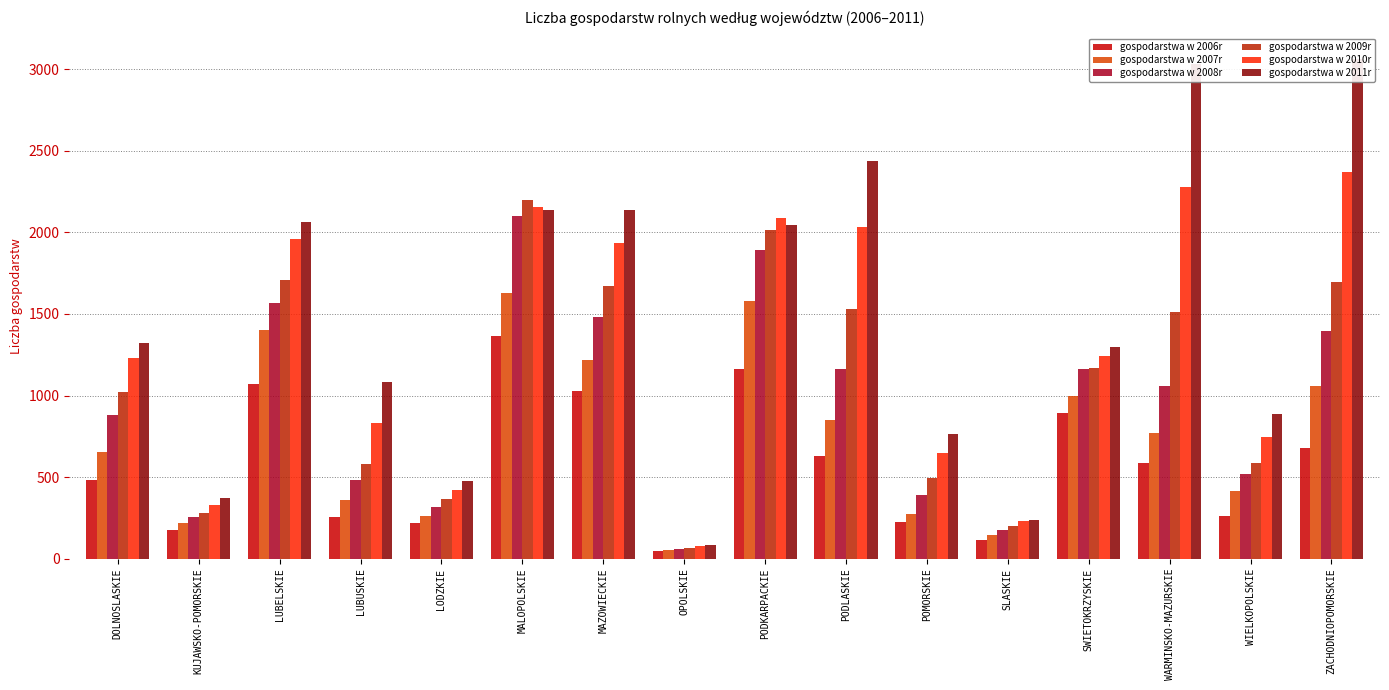

How many data points in gospodarstwa w 2009r are less than 1170?

8